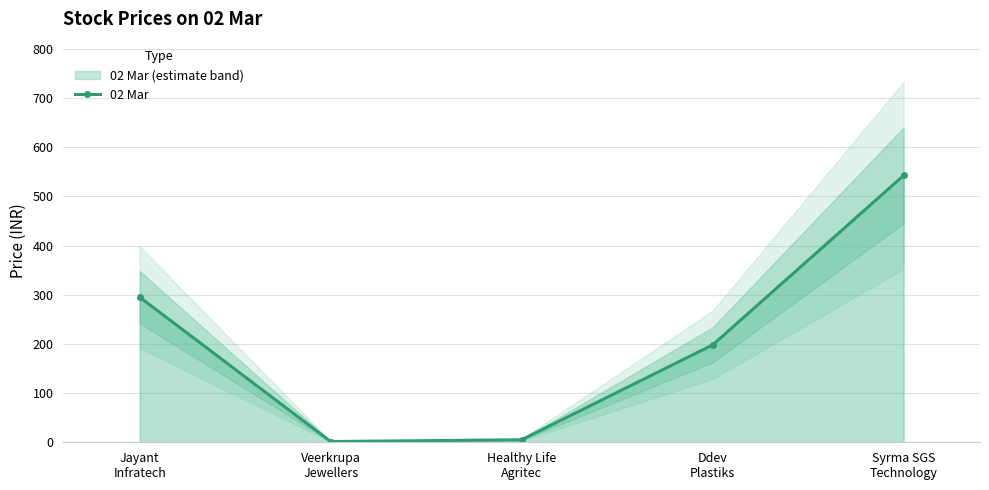

Approximately how many times larger is the value at Syrma SGS
Technology compared to Healthy Life
Agritec?

106.4